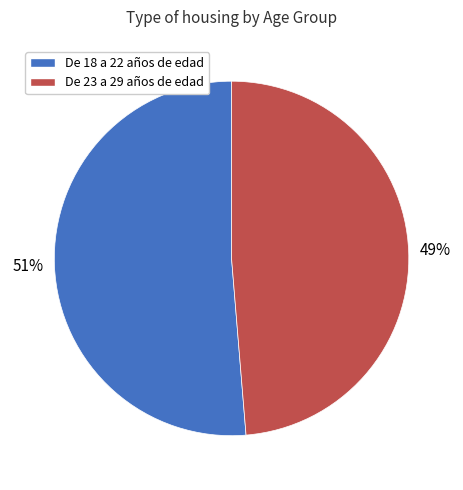

How many segments does this pie chart have?

2